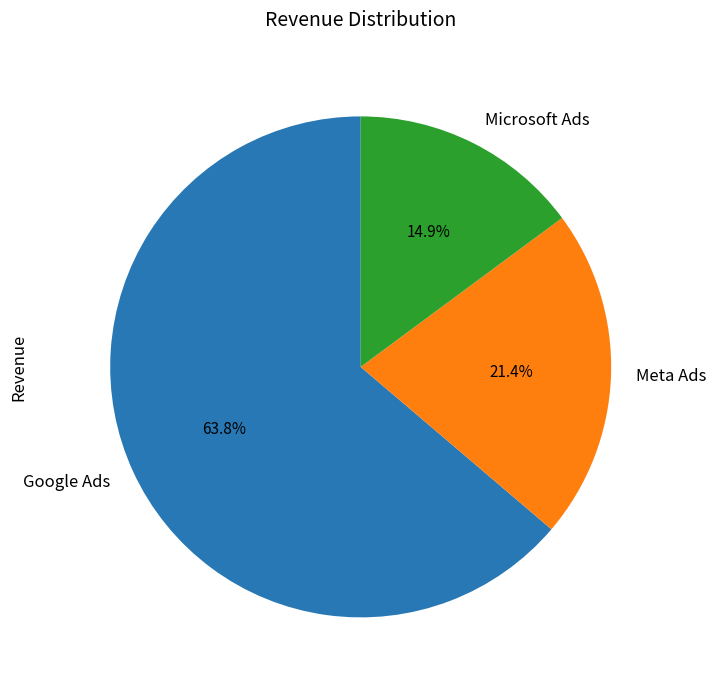

Which category has the smallest portion of the pie?

Microsoft Ads